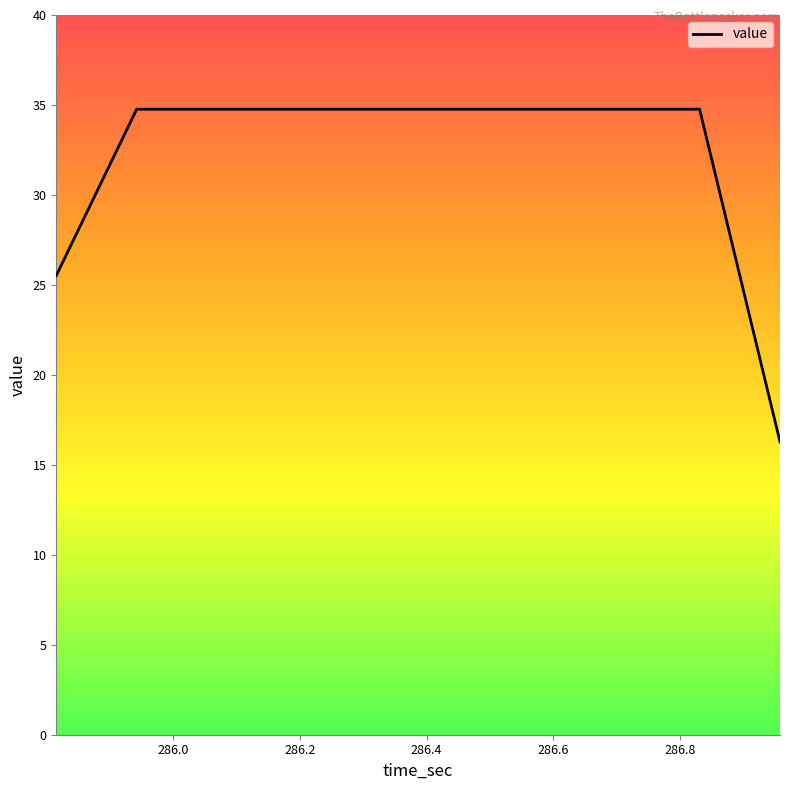

What is the difference between the maximum and minimum values?

18.5